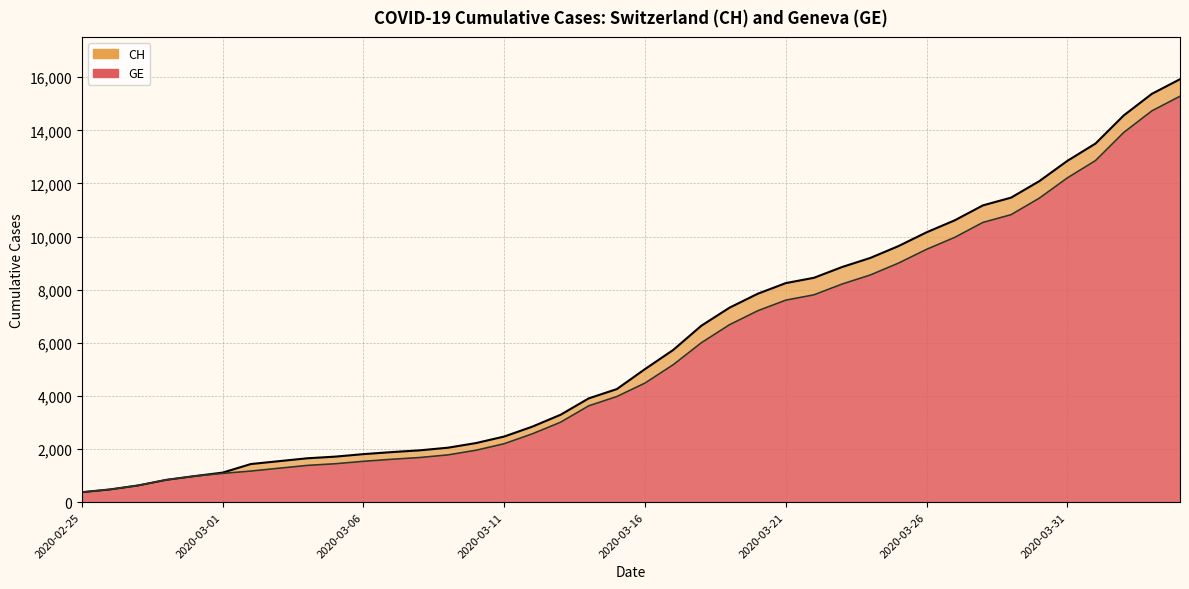

Which series has the largest total across all categories?

CH